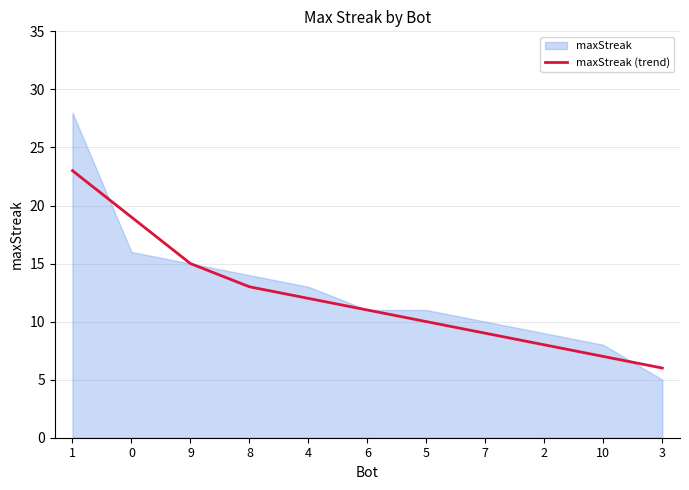

What is the lowest value of the maxStreak (trend) series?

6